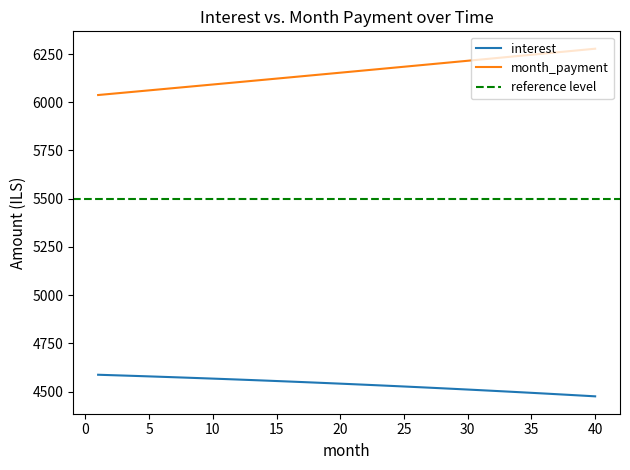

The value of interest at 10 is 4567.9. True or false?

True